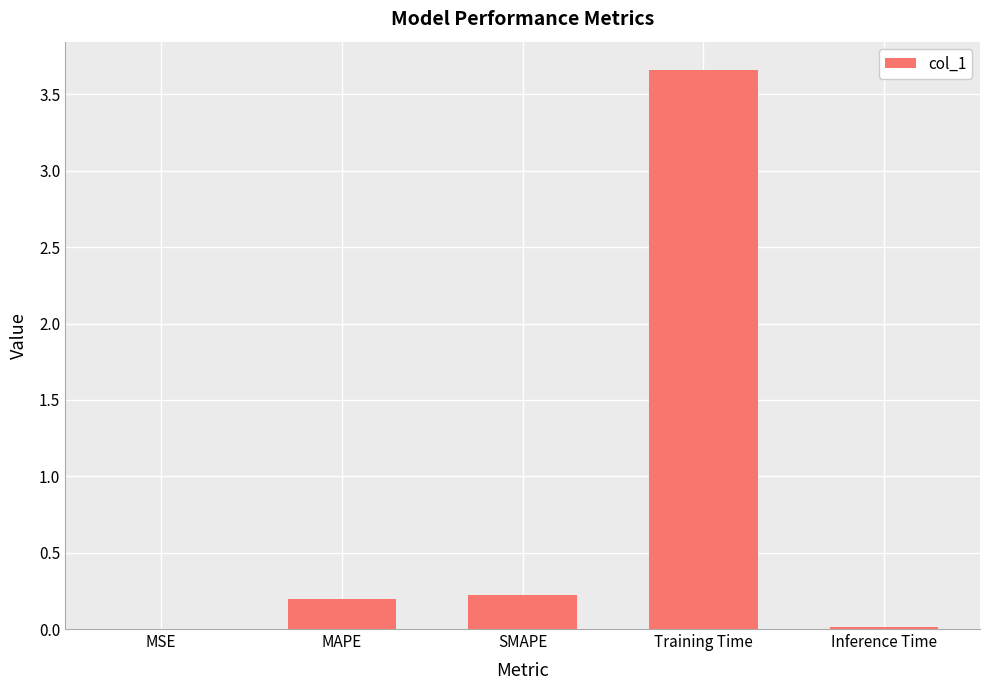

Between Inference Time and Training Time, which is larger?

Training Time